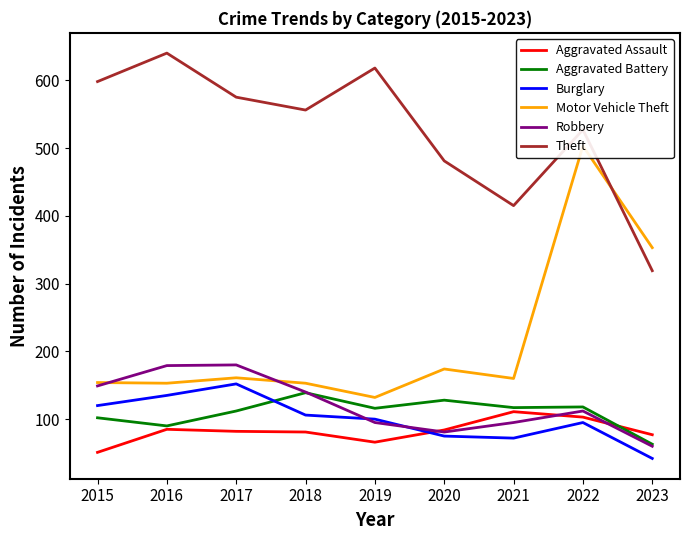

Reading left to right, extract all data points from this chart.

Aggravated Assault: 2015=51	2016=85	2017=82	2018=81	2019=66	2020=84	2021=111	2022=103	2023=77
Aggravated Battery: 2015=102	2016=90	2017=112	2018=139	2019=116	2020=128	2021=117	2022=118	2023=63
Burglary: 2015=120	2016=135	2017=152	2018=106	2019=100	2020=75	2021=72	2022=95	2023=42
Motor Vehicle Theft: 2015=154	2016=153	2017=161	2018=153	2019=132	2020=174	2021=160	2022=503	2023=353
Robbery: 2015=149	2016=179	2017=180	2018=140	2019=95	2020=81	2021=95	2022=112	2023=60
Theft: 2015=598	2016=640	2017=575	2018=556	2019=618	2020=481	2021=415	2022=527	2023=319